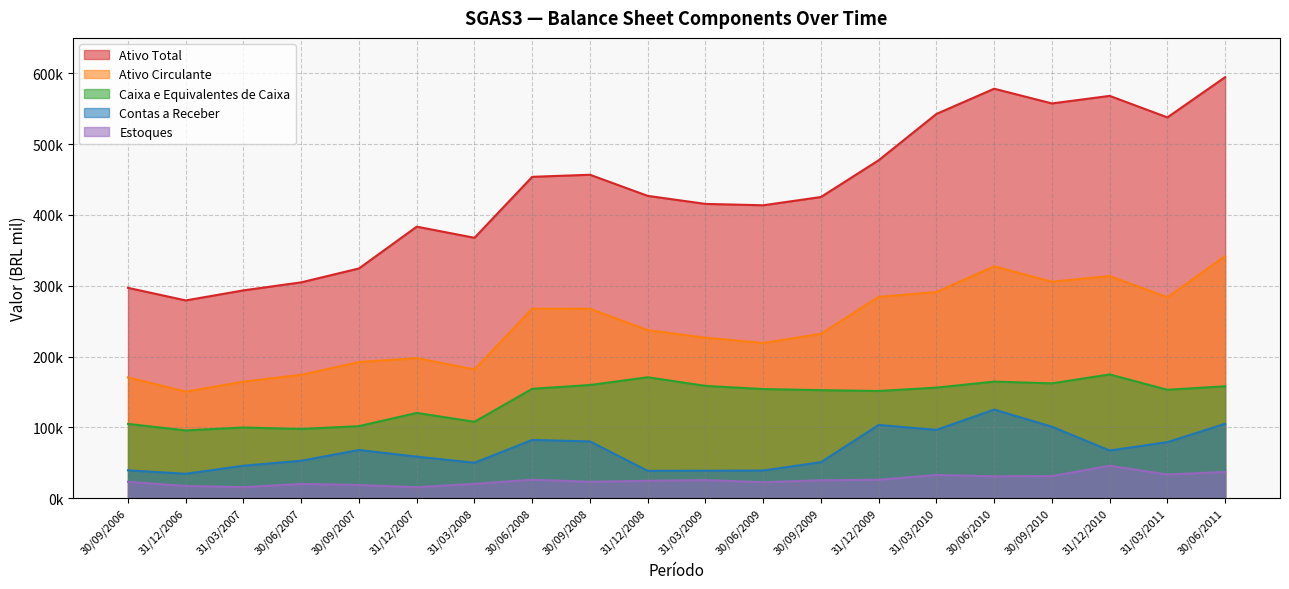

How many interior local peaks does the Estoques series have?

5